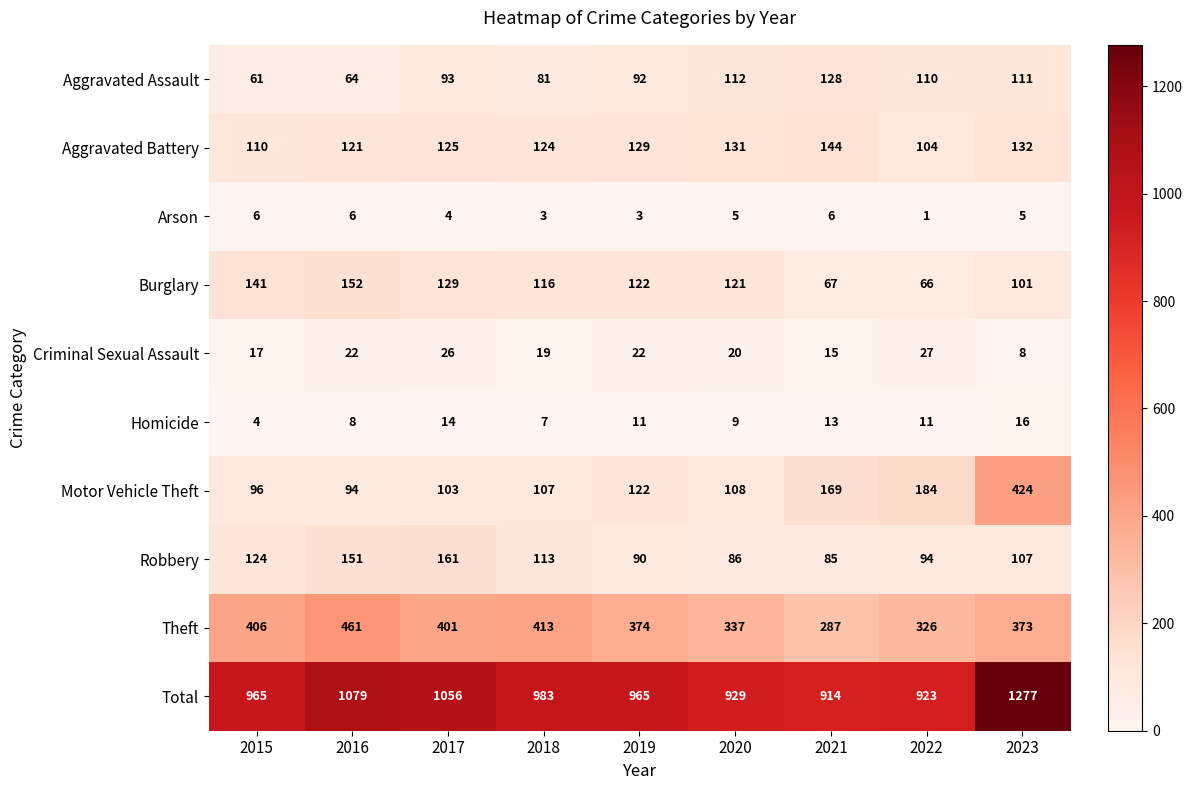

How many series are shown in this chart?

10